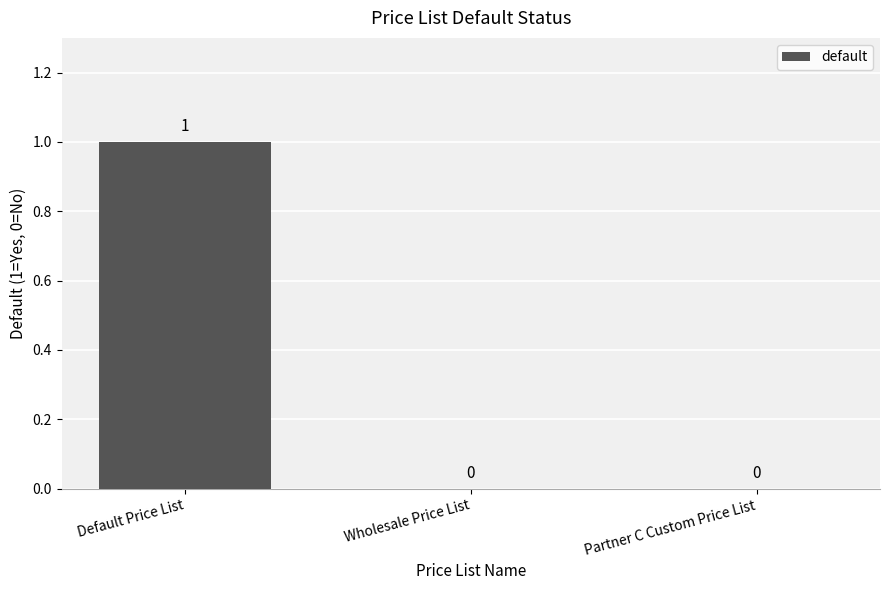

At which category does the chart reach its peak across all series?

Default Price List